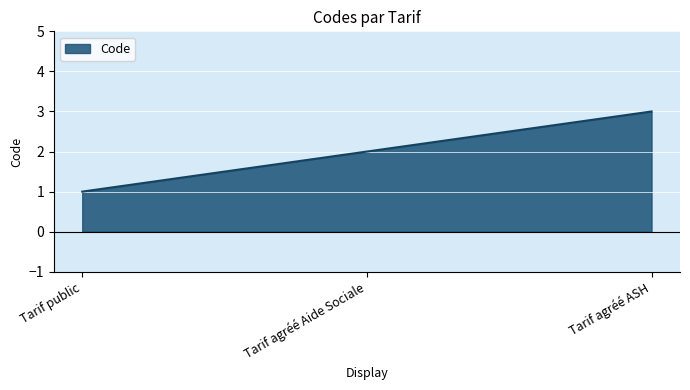

List the labels in order of value, largest first.

Tarif agréé ASH, Tarif agréé Aide Sociale, Tarif public